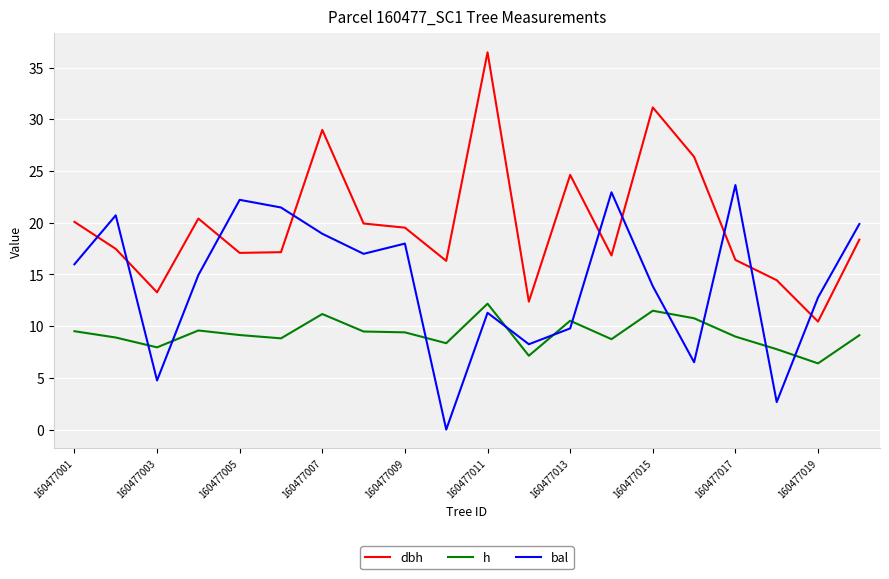

True or false: bal has more than 0 points higher than both neighbors.

True